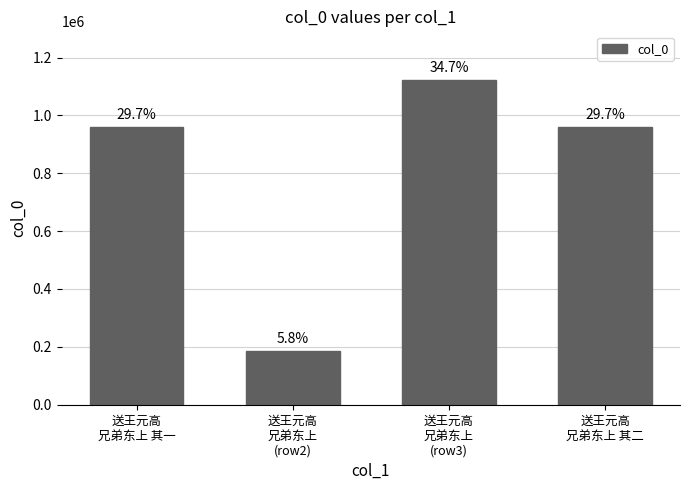

Does the chart contain any negative values?

No